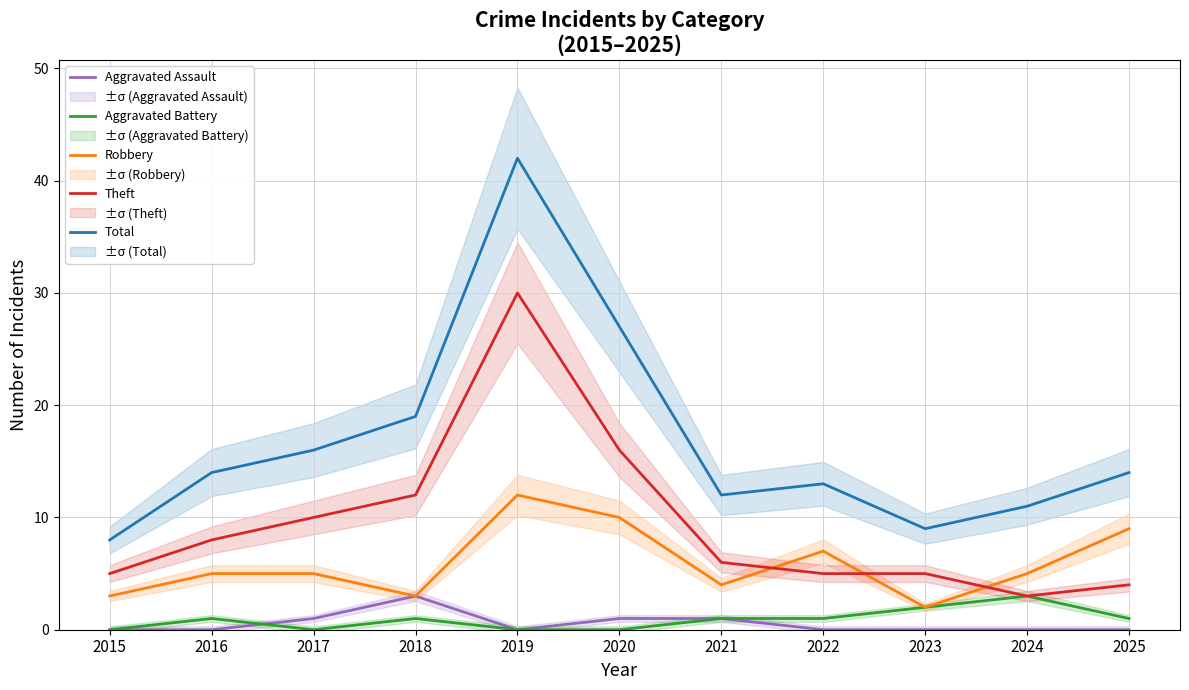

Which series has the largest total across all categories?

Total